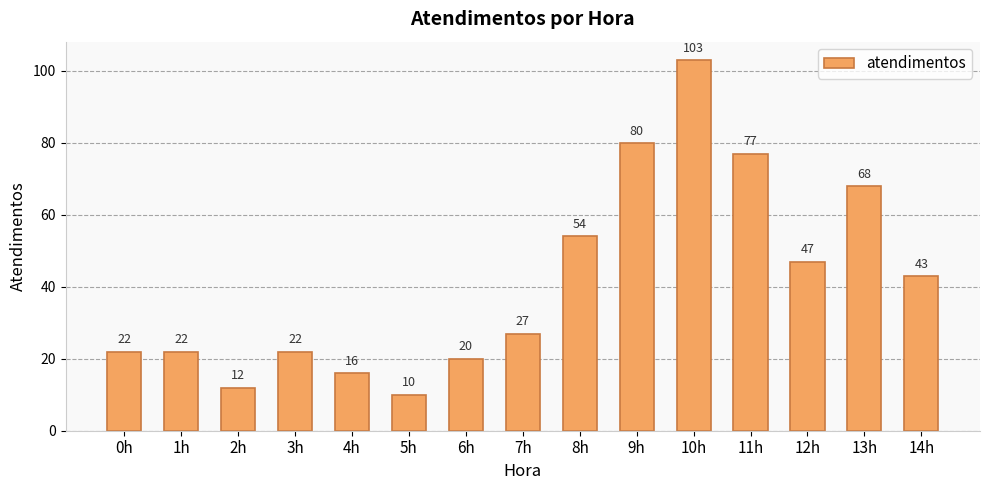

How many data points does each series have?

15